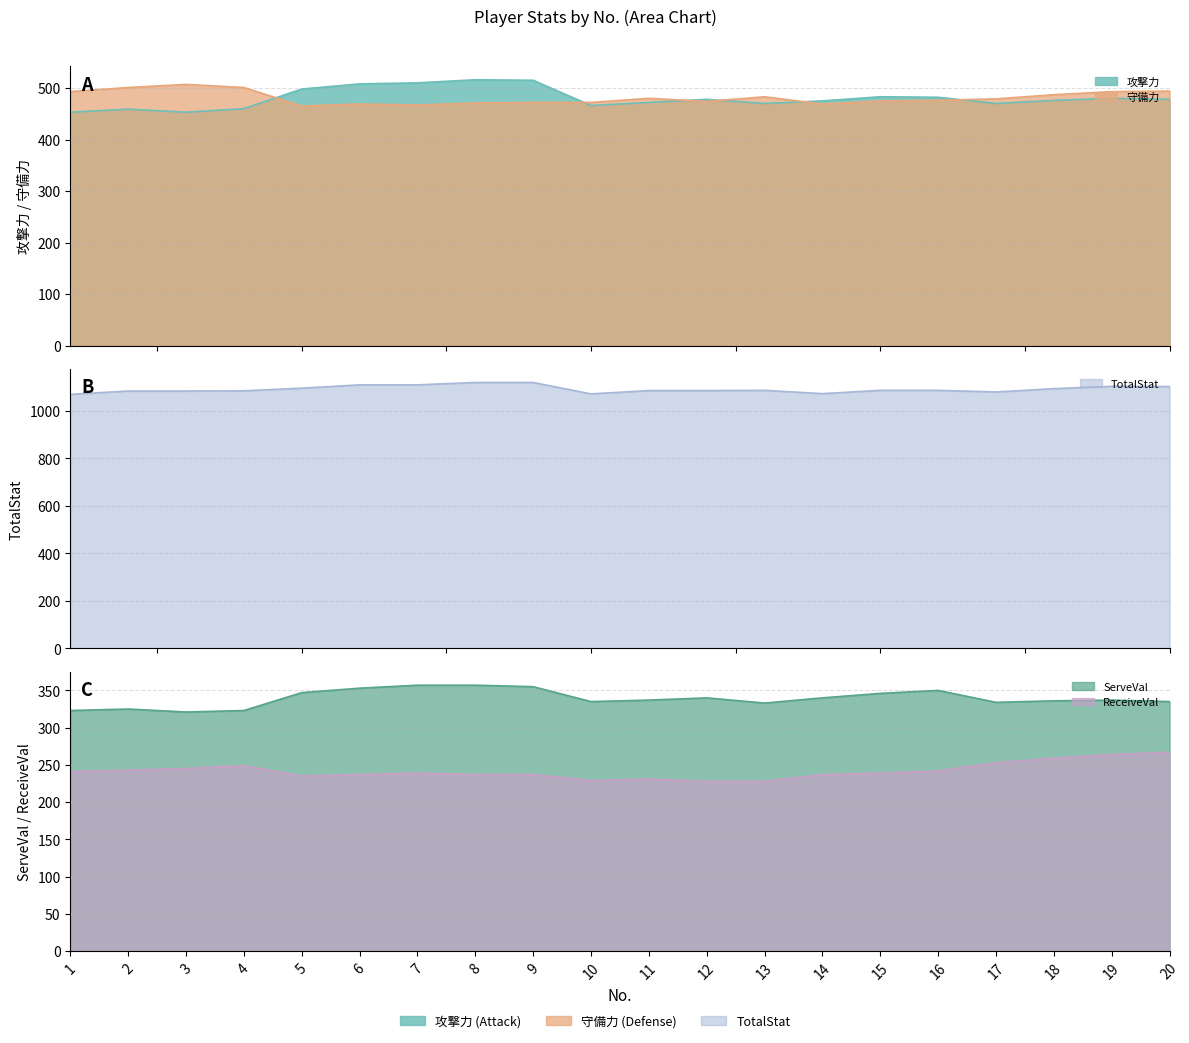

What is the difference between the maximum and minimum values in the TotalStat series?

50